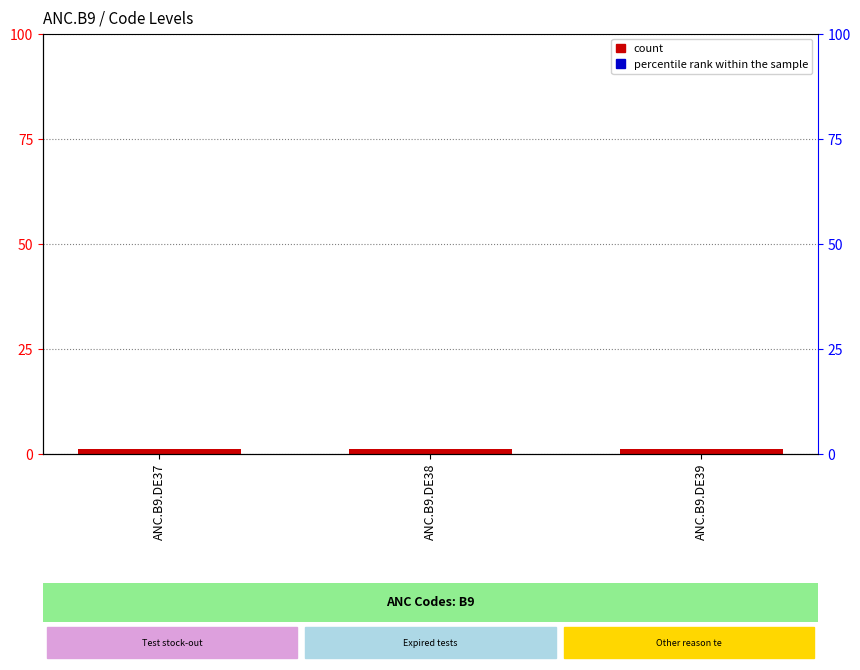

The value of Level (count) at ANC.B9.DE39 is 1.8. True or false?

False